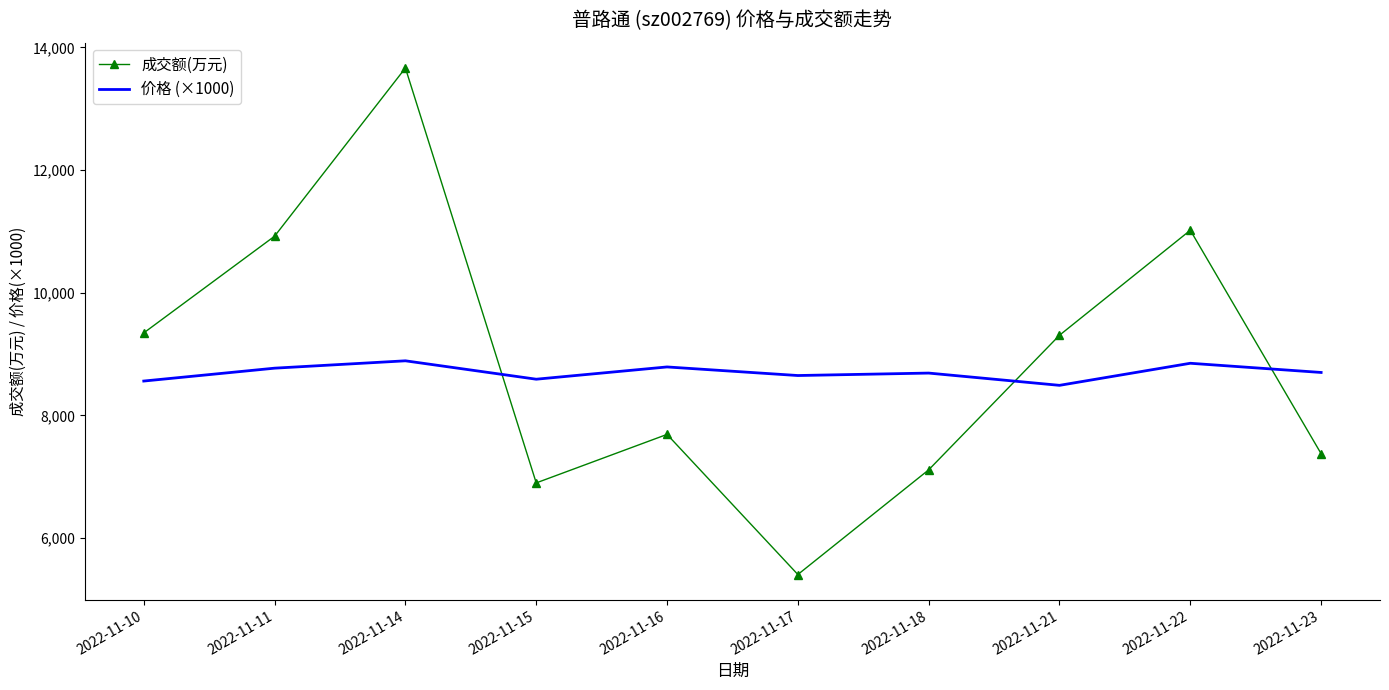

Read the 价格 (×1000) value at 2022-11-22, to the nearest 50.

8850